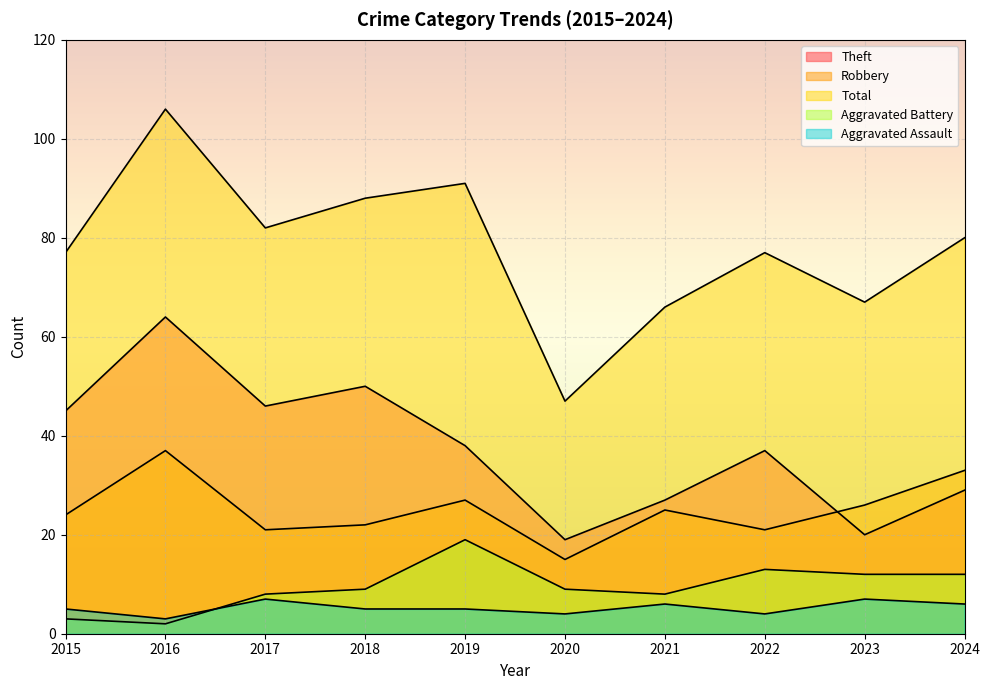

True or false: Total has a value of 91 at 2019.

True